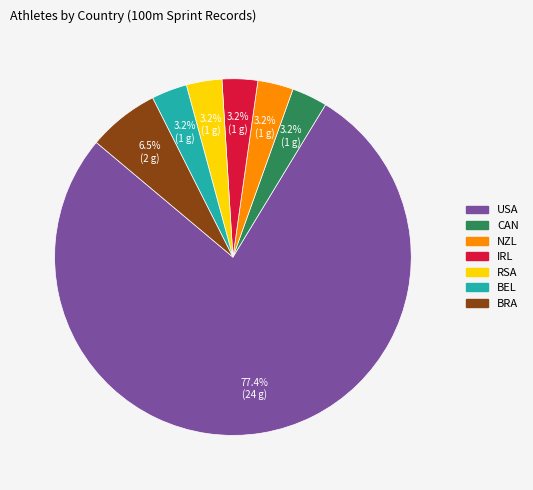

To the nearest percent, what is the combined percentage of IRL and RSA?

6%